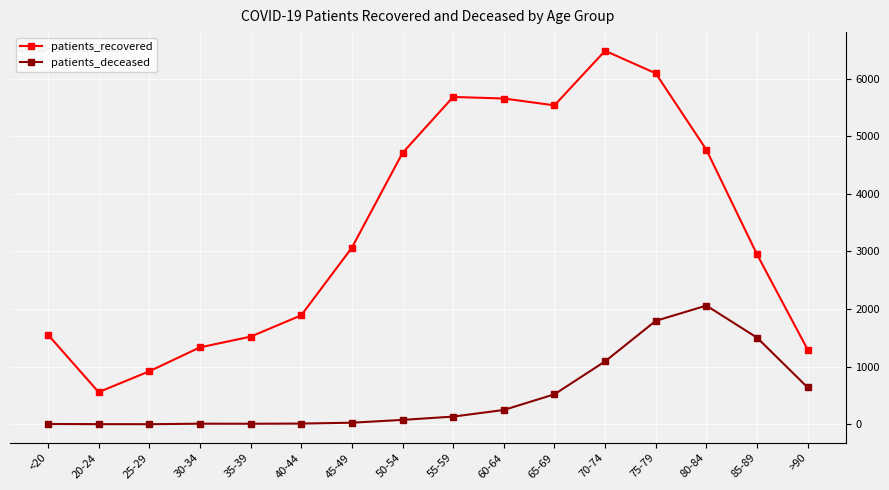

What are all the series names shown in the legend?

patients_recovered, patients_deceased